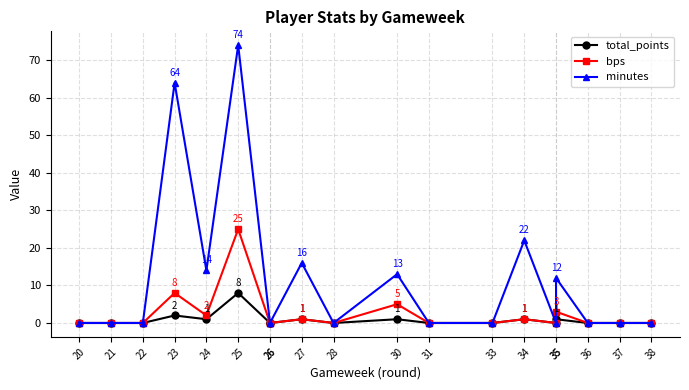

At which label does total_points reach its peak?

25